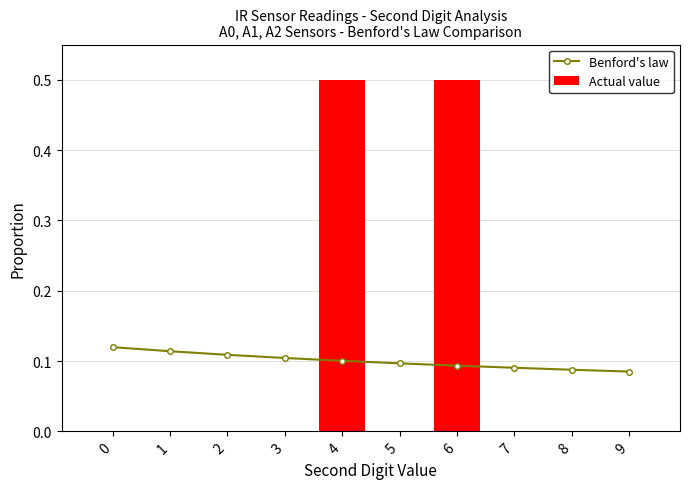

At which category is the sum across all series the highest?

4